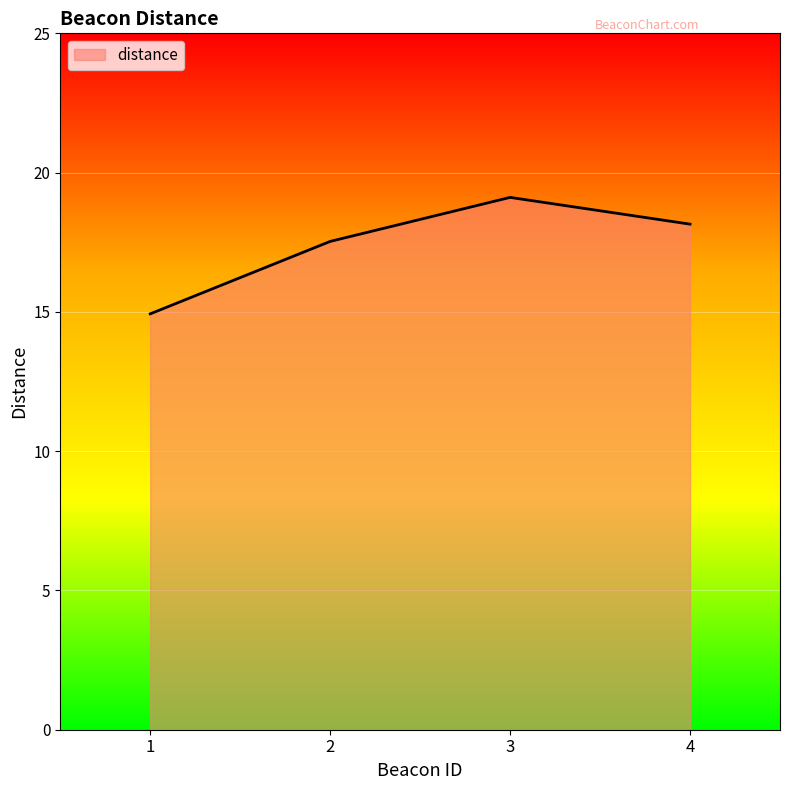

How many interior local peaks (higher than both neighbors) does the data have?

1